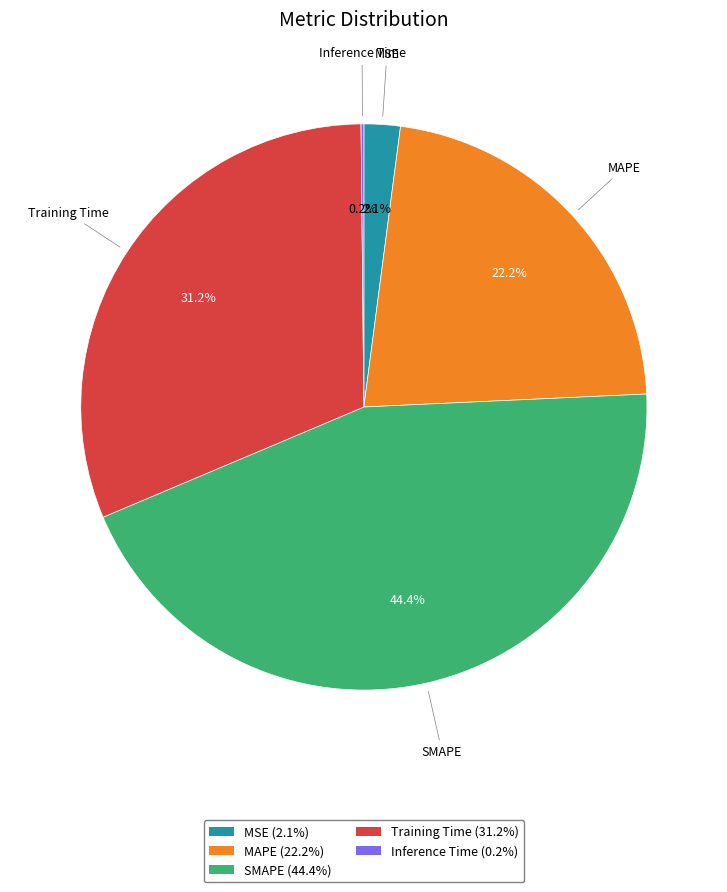

Does MSE account for over 50% of the chart?

No